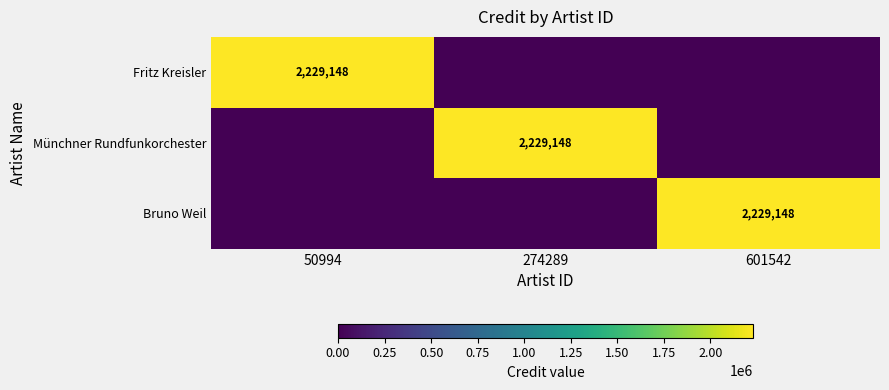

The Münchner Rundfunkorchester series shows 2229148 at 274289. True or false?

True